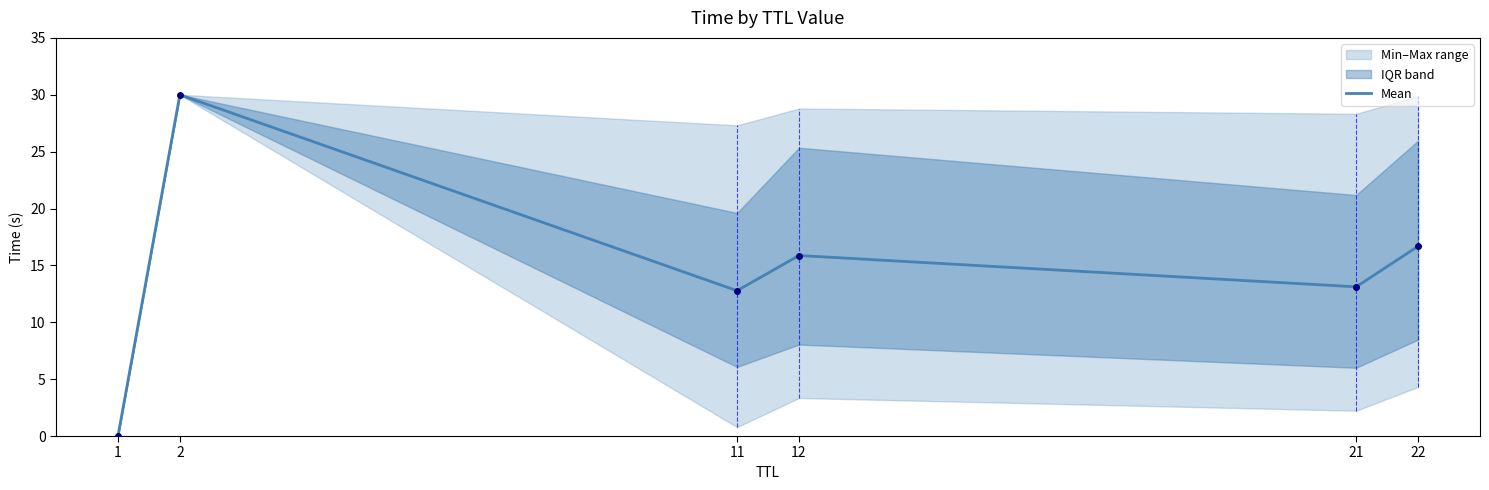

What is the value of the 3rd point from the left?

12.8